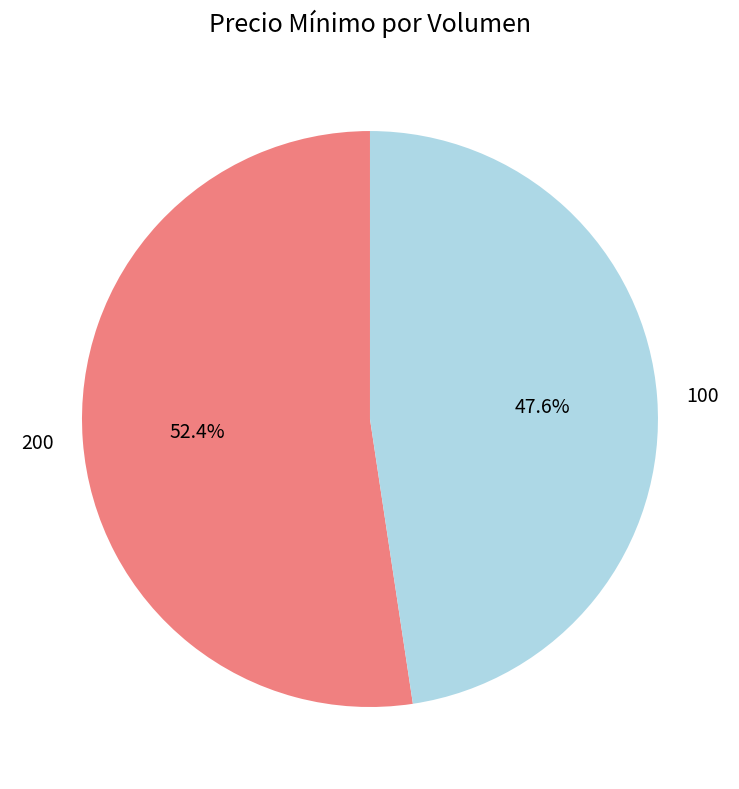

To the nearest percent, what is the difference between the 100 and 200 slice percentages?

5%